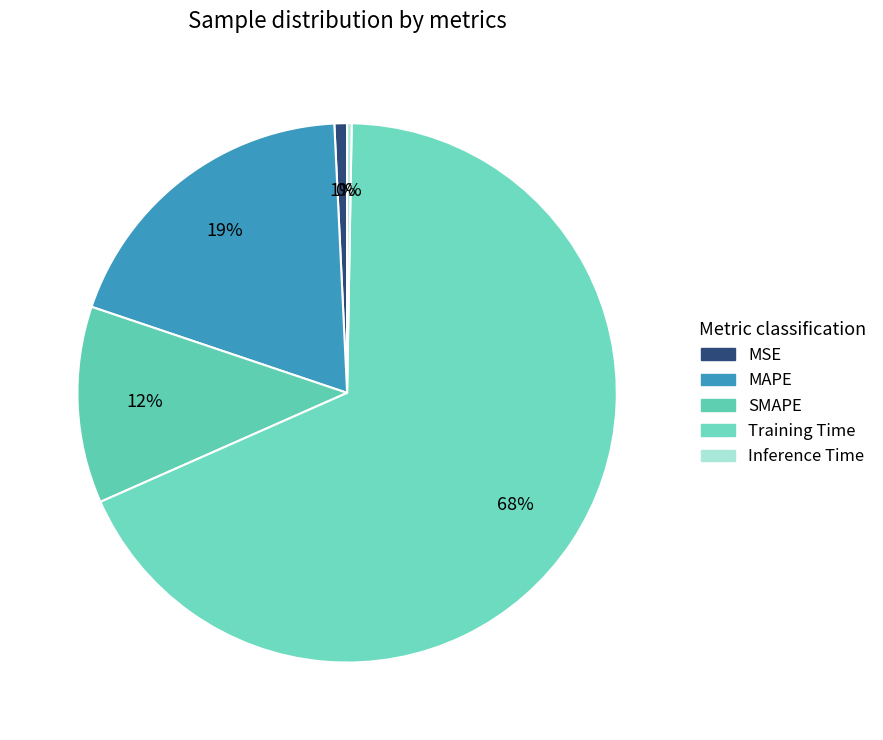

To the nearest percent, what percentage of the pie is Training Time?

68%